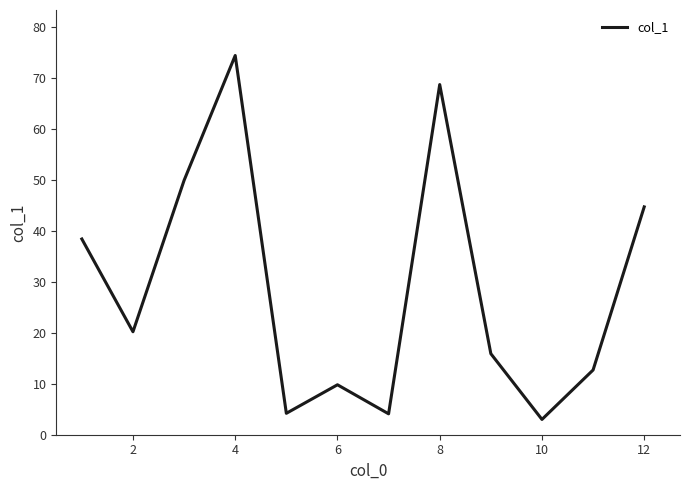

What is the difference between the maximum and minimum values?

71.4